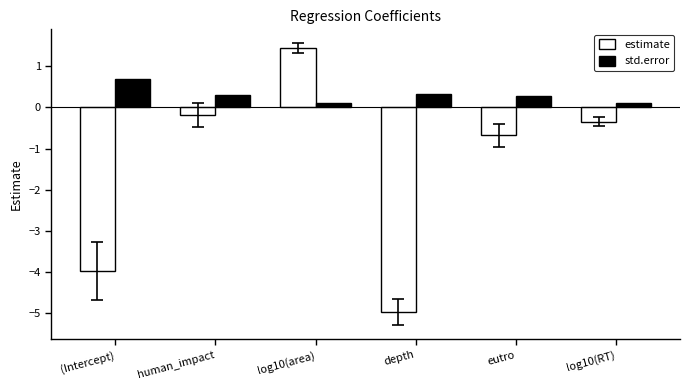

How many negative values does the estimate series have?

5